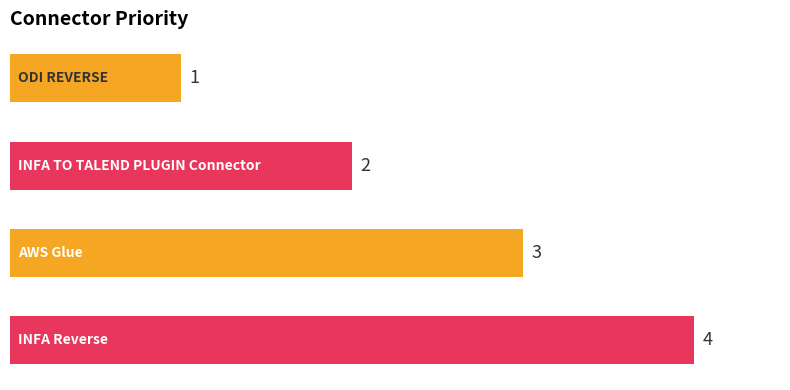

What is the value of the 2nd bar from the top?

2